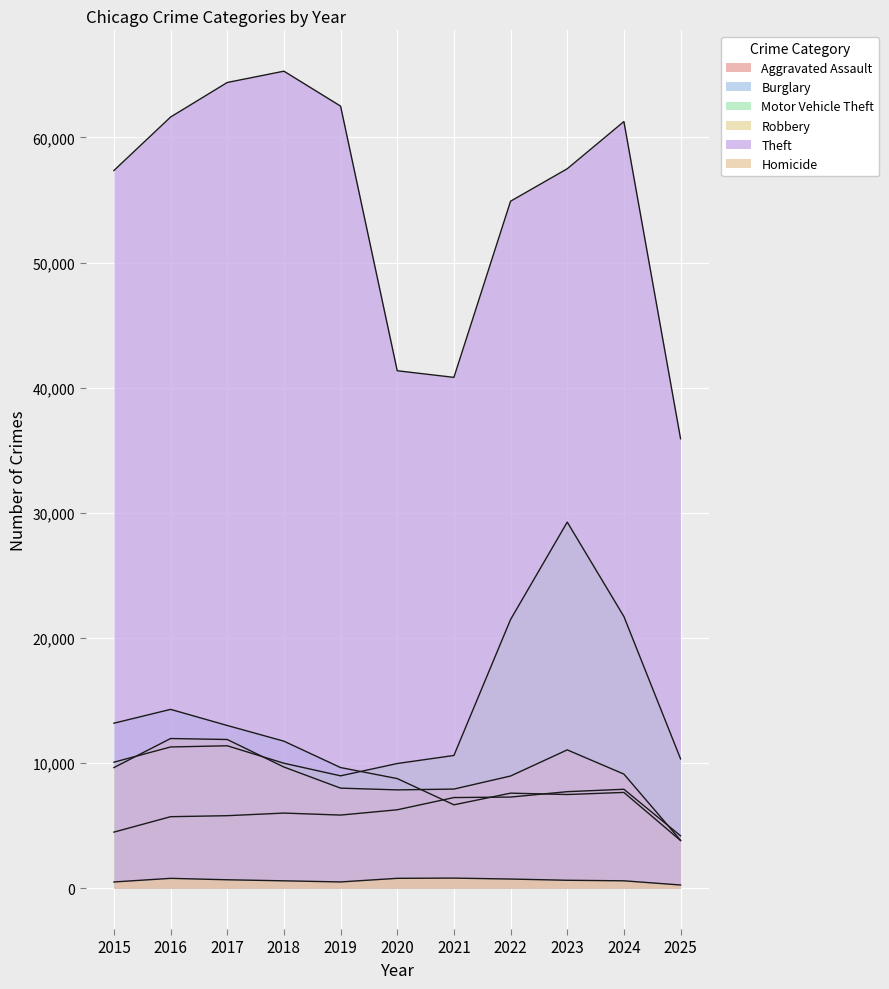

What are all the series names shown in the legend?

Aggravated Assault, Burglary, Motor Vehicle Theft, Robbery, Theft, Homicide